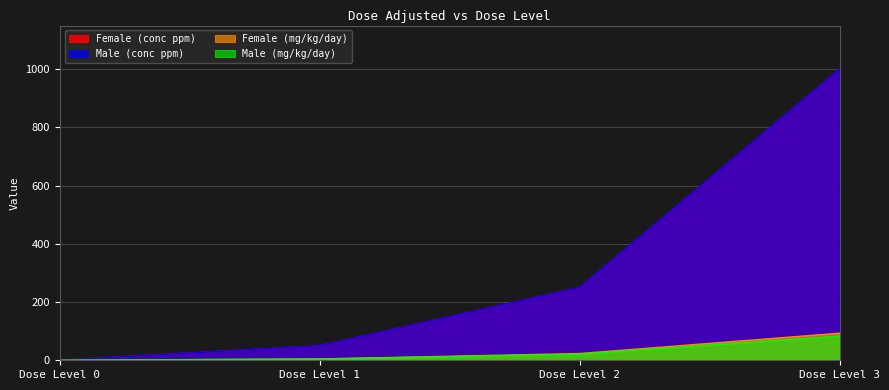

Does the chart display data point markers on the line(s)?

No